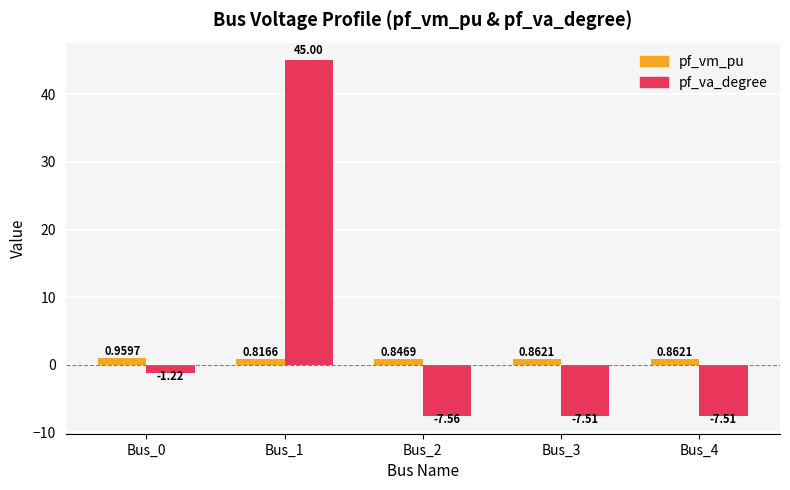

How many groups of bars are there?

5